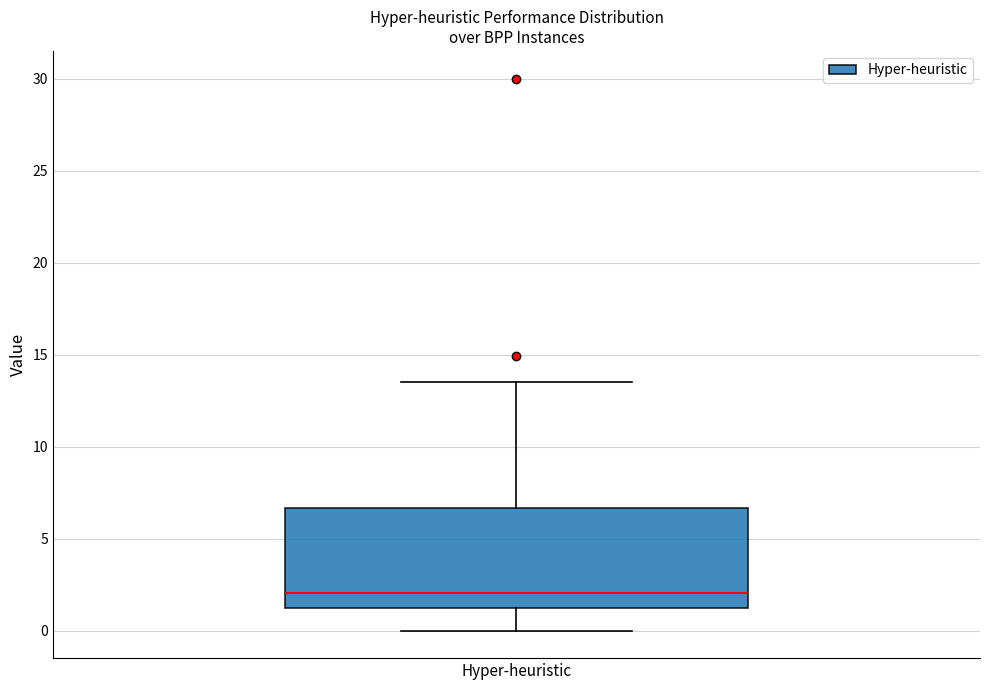

Read this box plot against the y-axis: the position of the median line, the range covered by the box, and the ends of both whiskers. The values are not printed on the chart, so give them approximately, as read against the axis.

median 2.0, box 1.0 to 6.5, whiskers 0.0 to 13.5